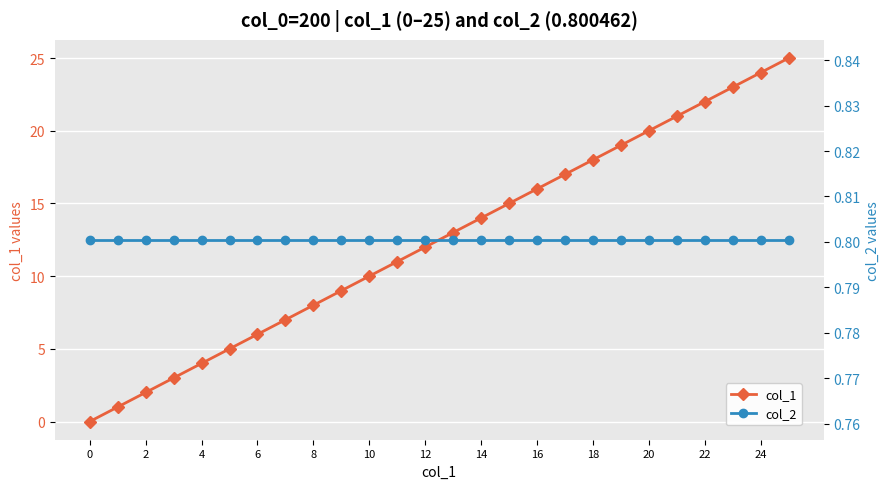

At which label is col_1 closest to 12?

12